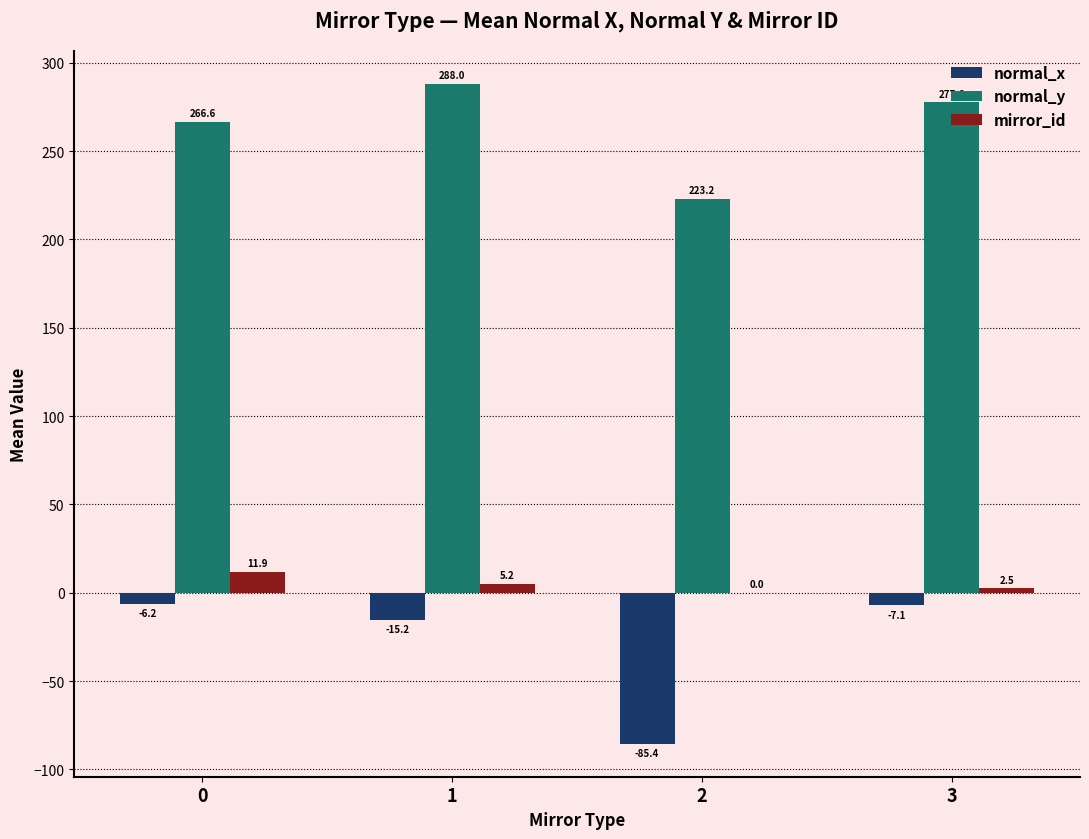

Between 1 and 3, which series saw the biggest shift?

normal_y